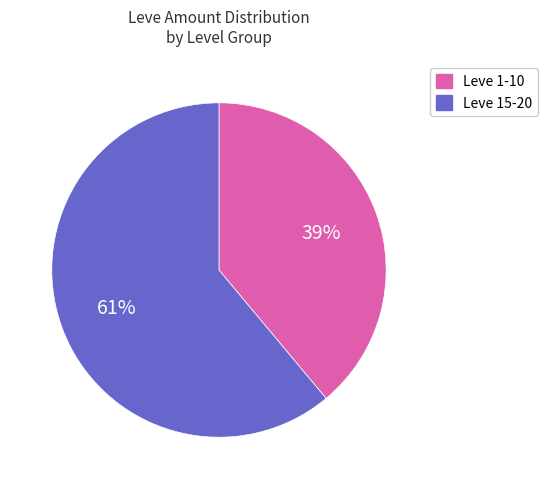

To the nearest percent, what is the average slice percentage?

50%